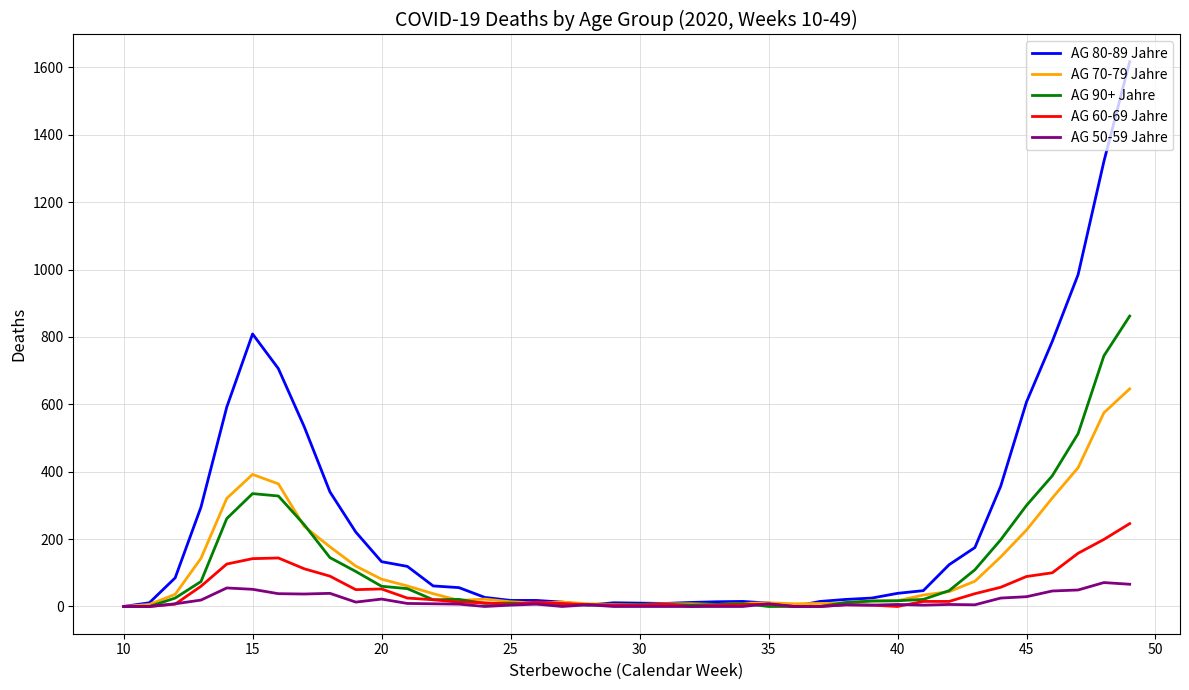

How many lines are shown in the chart?

5